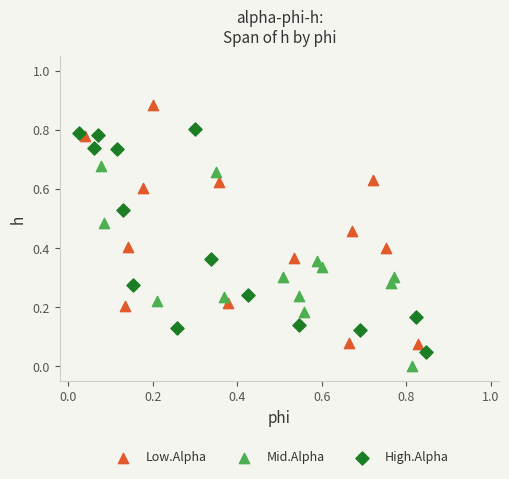

Which series reaches the minimum Y coordinate?

Mid.Alpha